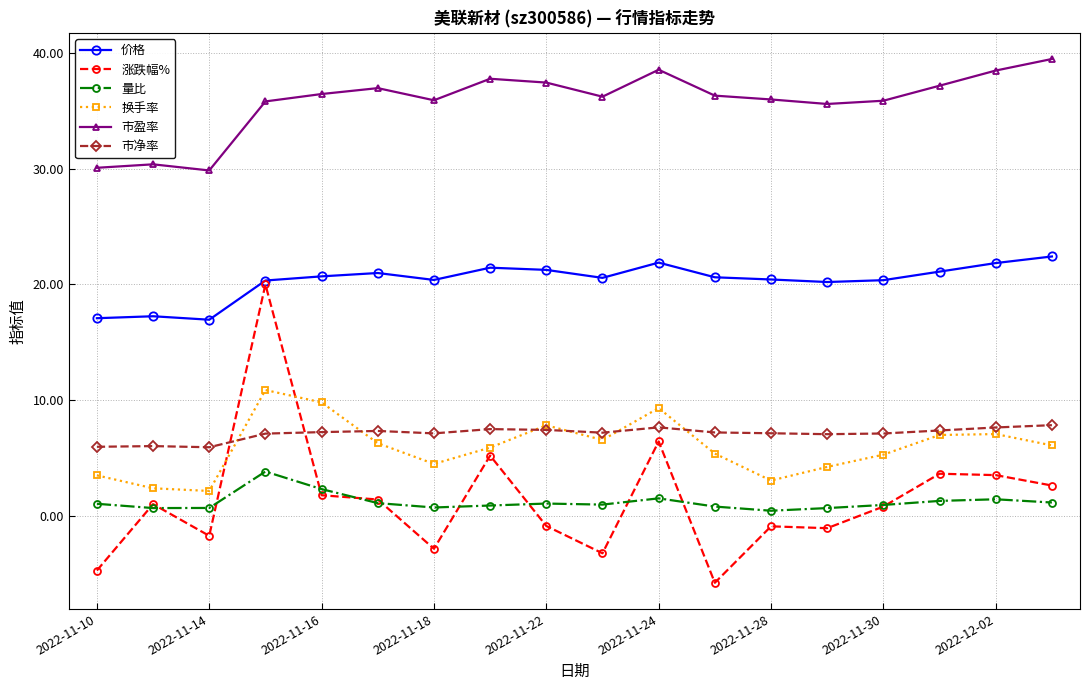

What is the value of the 涨跌幅% point at the 4th from the left?

20.0